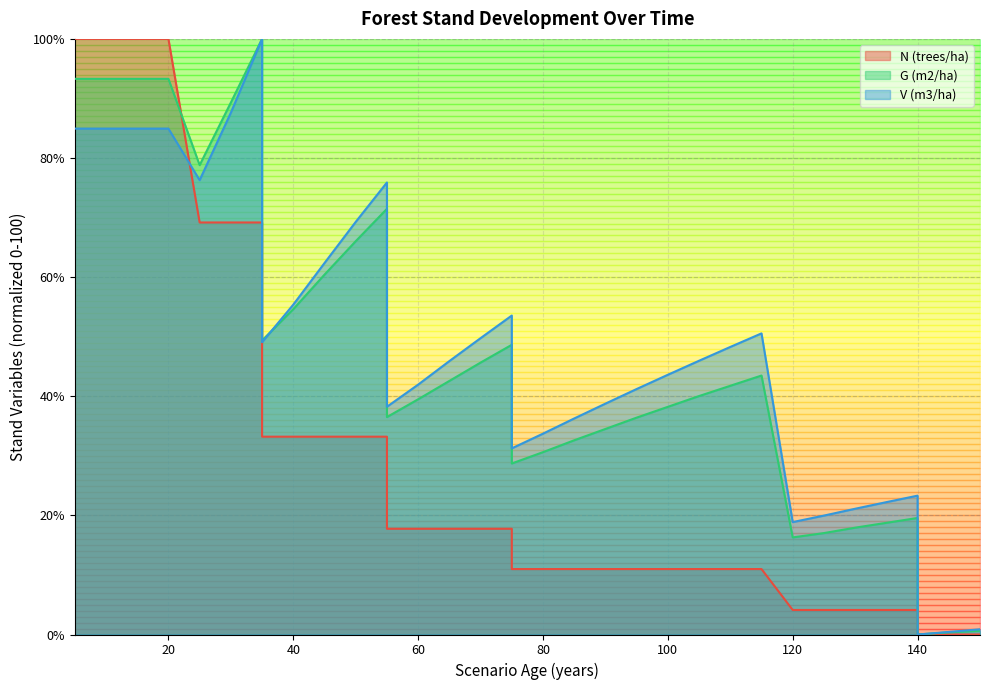

Is it true that G (m2/ha) equals 38.2 at 100?

True